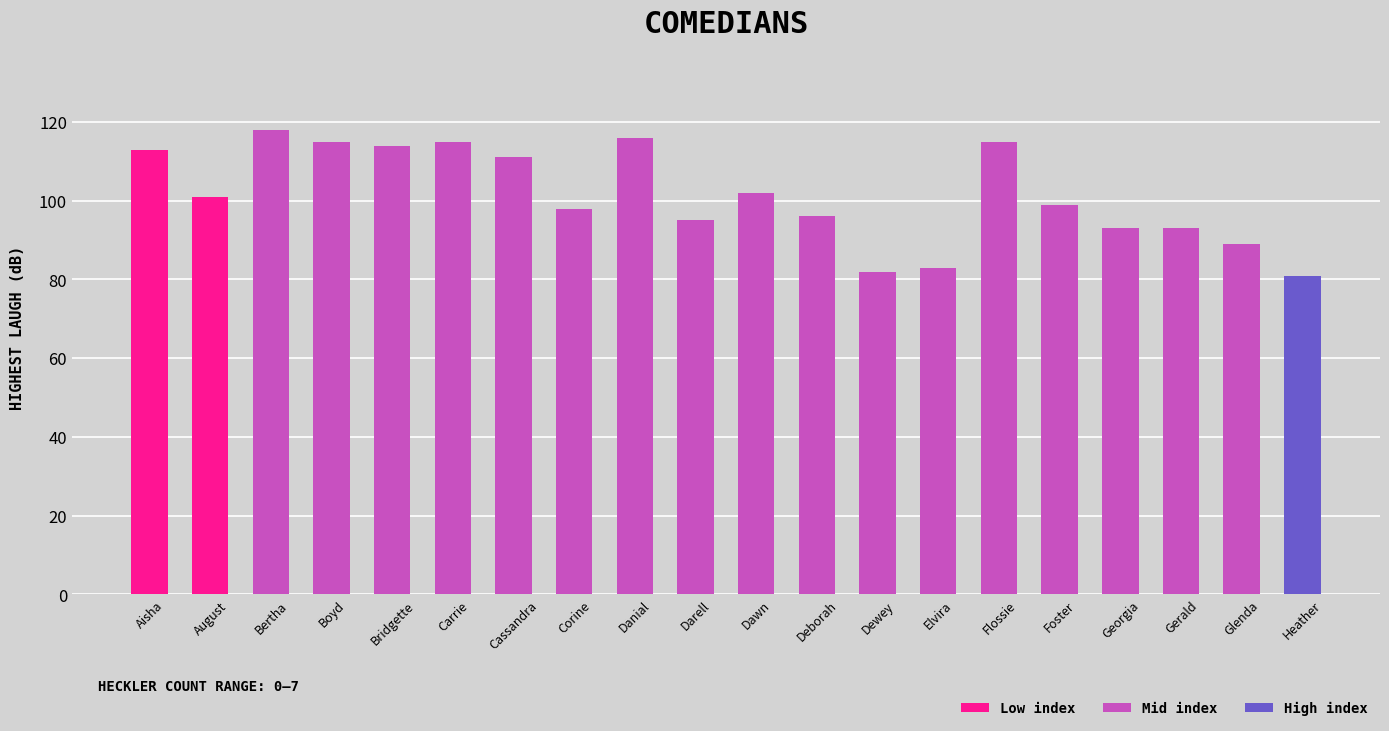

Are the bars grouped side by side (vs. stacked)?

No